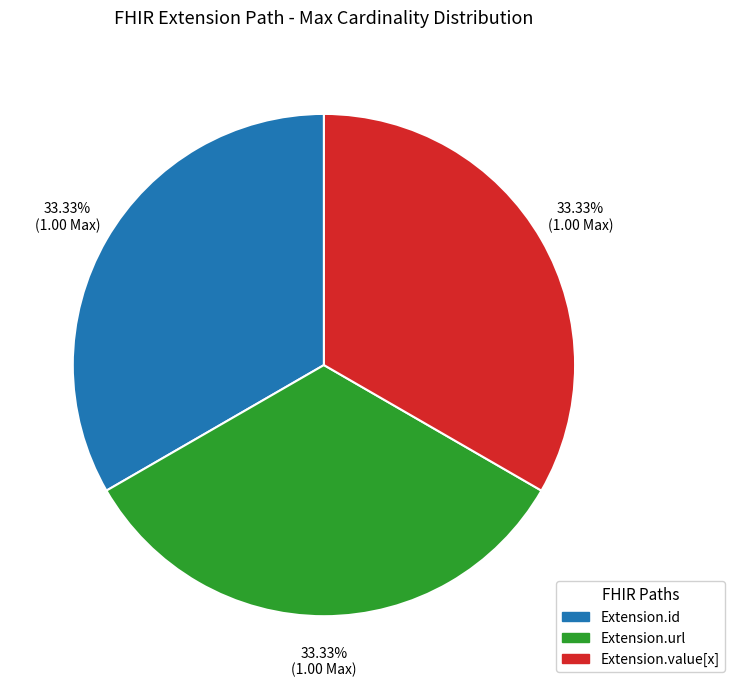

Is there any slice that represents more than half of the pie?

No